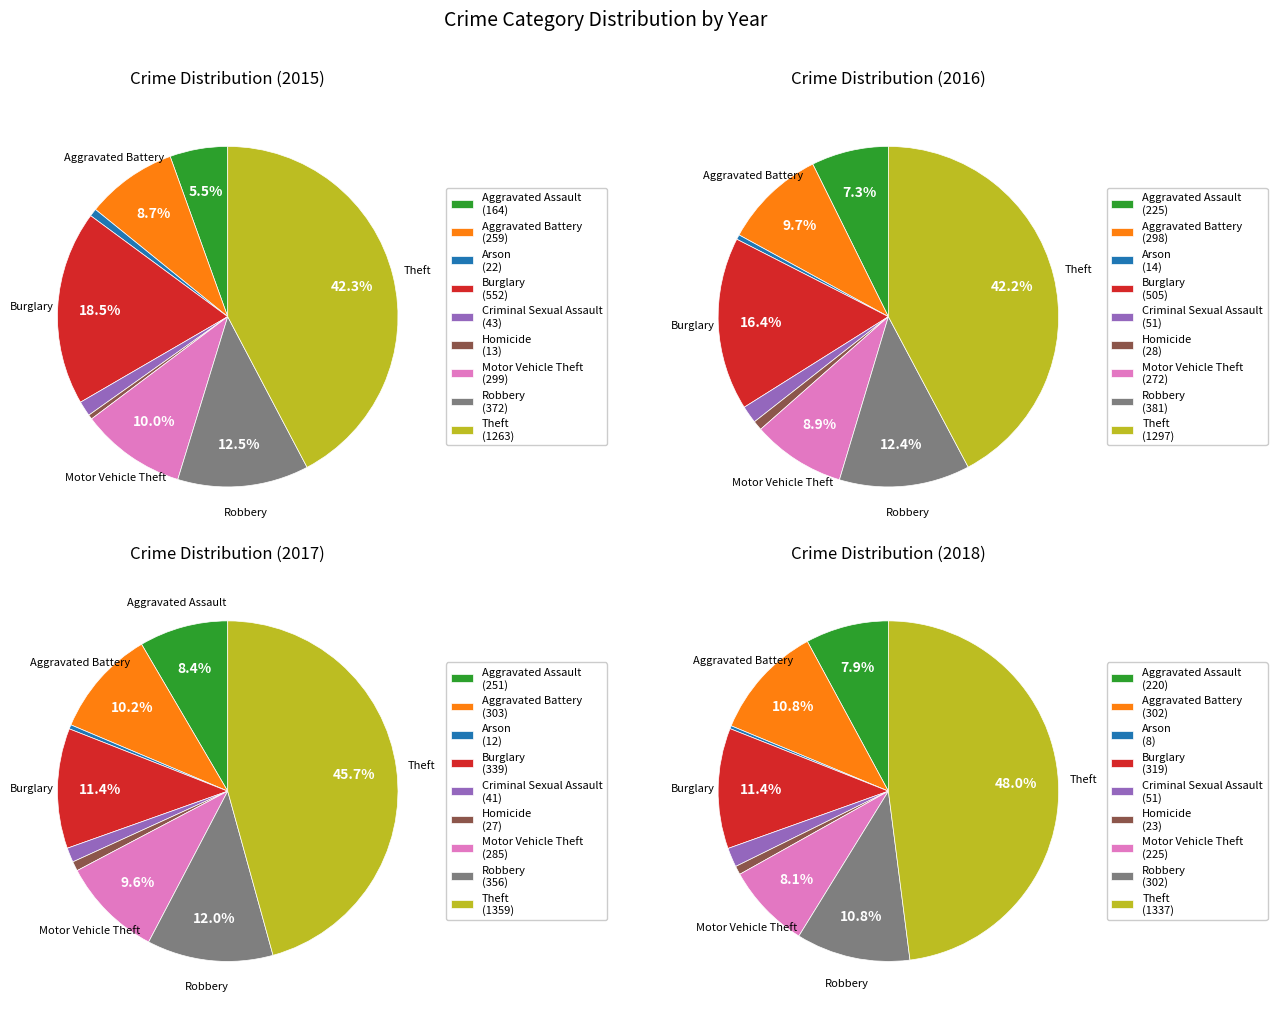

To the nearest percent, what is the difference between the largest and smallest slice percentages?

42%